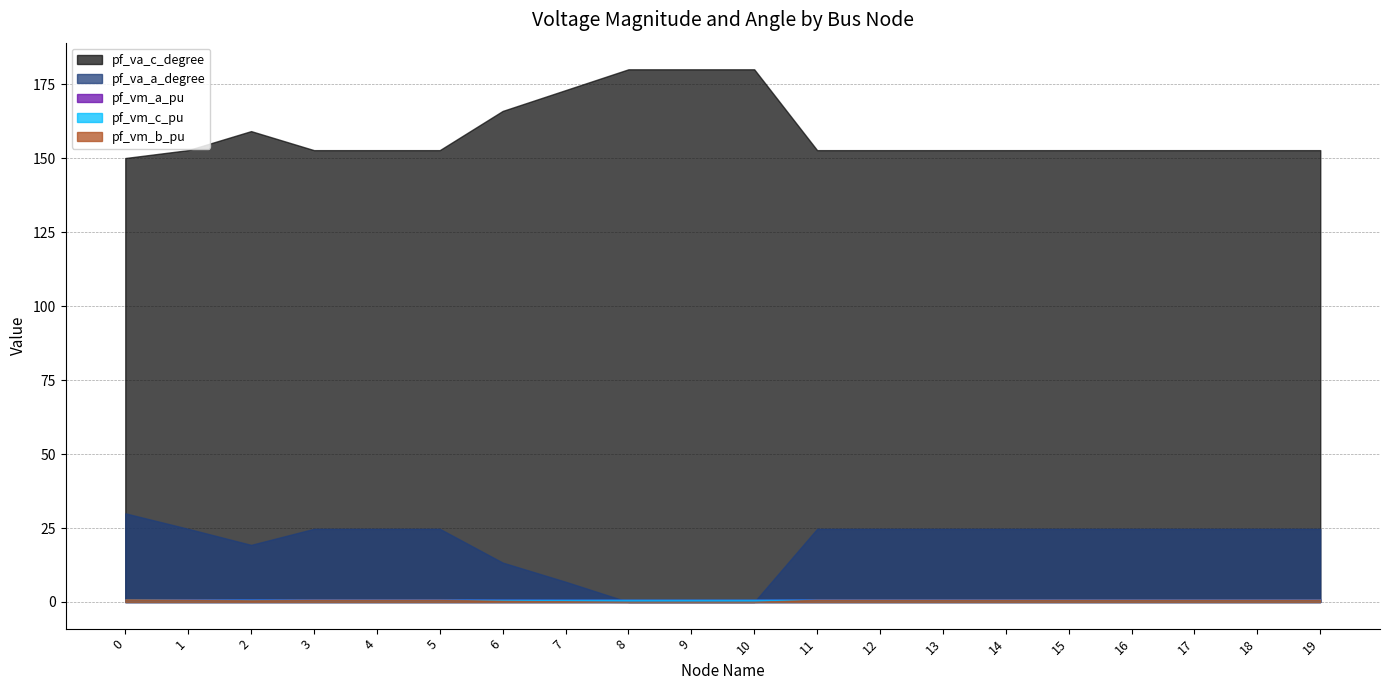

Reading left to right, what are all the values shown in this chart?

pf_va_a_degree: 0=30.0	1=24.7	2=19.3	3=24.7	4=24.7	5=24.7	6=13.3	7=6.8	8=0.0	9=0.0	10=0.0	11=24.7	12=24.7	13=24.7	14=24.7	15=24.7	16=24.7	17=24.7	18=24.7	19=24.7
pf_vm_a_pu: 0=0.9	1=0.9	2=0.9	3=0.9	4=0.9	5=0.9	6=0.8	7=0.8	8=0.8	9=0.8	10=0.8	11=0.9	12=0.9	13=0.9	14=0.9	15=0.9	16=0.9	17=0.9	18=0.9	19=0.9
pf_vm_b_pu: 0=0.9	1=0.8	2=0.6	3=0.8	4=0.8	5=0.8	6=0.4	7=0.2	8=0.0	9=0.0	10=0.0	11=0.8	12=0.8	13=0.8	14=0.8	15=0.8	16=0.8	17=0.8	18=0.8	19=0.8
pf_vm_c_pu: 0=0.9	1=0.8	2=0.8	3=0.8	4=0.8	5=0.8	6=0.8	7=0.8	8=0.8	9=0.8	10=0.8	11=0.8	12=0.8	13=0.8	14=0.8	15=0.8	16=0.8	17=0.8	18=0.8	19=0.8
pf_va_c_degree: 0=150.0	1=152.7	2=159.1	3=152.7	4=152.7	5=152.7	6=165.9	7=173.0	8=180.0	9=180.0	10=180.0	11=152.7	12=152.7	13=152.7	14=152.7	15=152.7	16=152.7	17=152.7	18=152.7	19=152.7